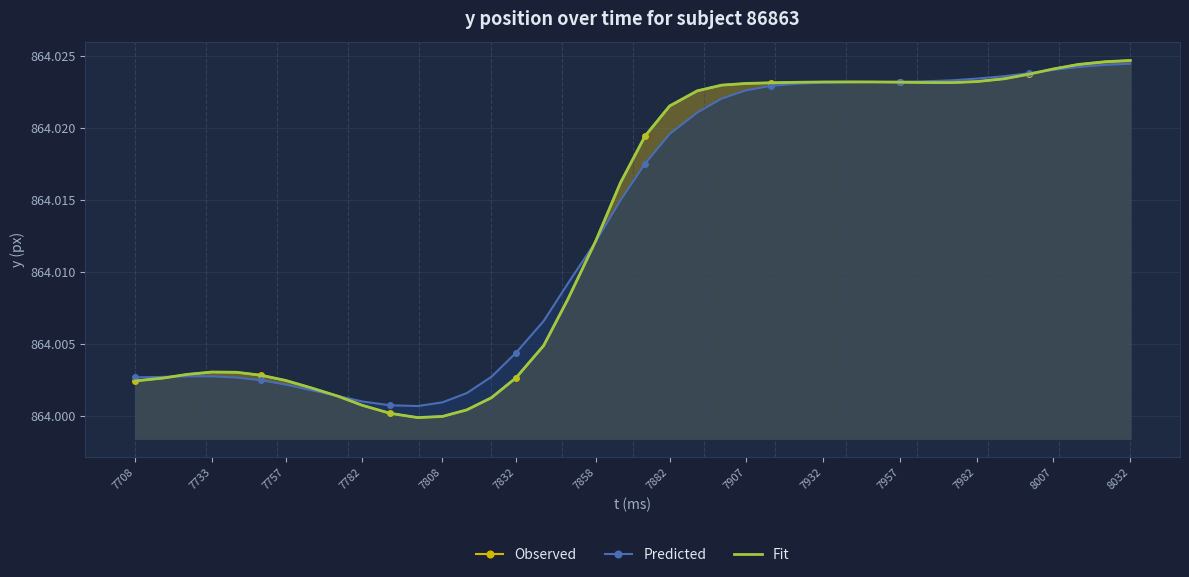

Reading left to right, transcribe all the data shown in this chart.

Observed: 864.0	864.0	864.0	864.0	864.0	864.0	864.0	864.0	864.0	864.0	864.0	864.0	864.0	864.0	864.0	864.0	864.0	864.0	864.0	864.0	864.0	864.0	864.0	864.0	864.0	864.0	864.0	864.0	864.0	864.0	864.0	864.0	864.0	864.0	864.0	864.0	864.0	864.0	864.0	864.0
Predicted: 864.0	864.0	864.0	864.0	864.0	864.0	864.0	864.0	864.0	864.0	864.0	864.0	864.0	864.0	864.0	864.0	864.0	864.0	864.0	864.0	864.0	864.0	864.0	864.0	864.0	864.0	864.0	864.0	864.0	864.0	864.0	864.0	864.0	864.0	864.0	864.0	864.0	864.0	864.0	864.0
Fit: 864.0	864.0	864.0	864.0	864.0	864.0	864.0	864.0	864.0	864.0	864.0	864.0	864.0	864.0	864.0	864.0	864.0	864.0	864.0	864.0	864.0	864.0	864.0	864.0	864.0	864.0	864.0	864.0	864.0	864.0	864.0	864.0	864.0	864.0	864.0	864.0	864.0	864.0	864.0	864.0